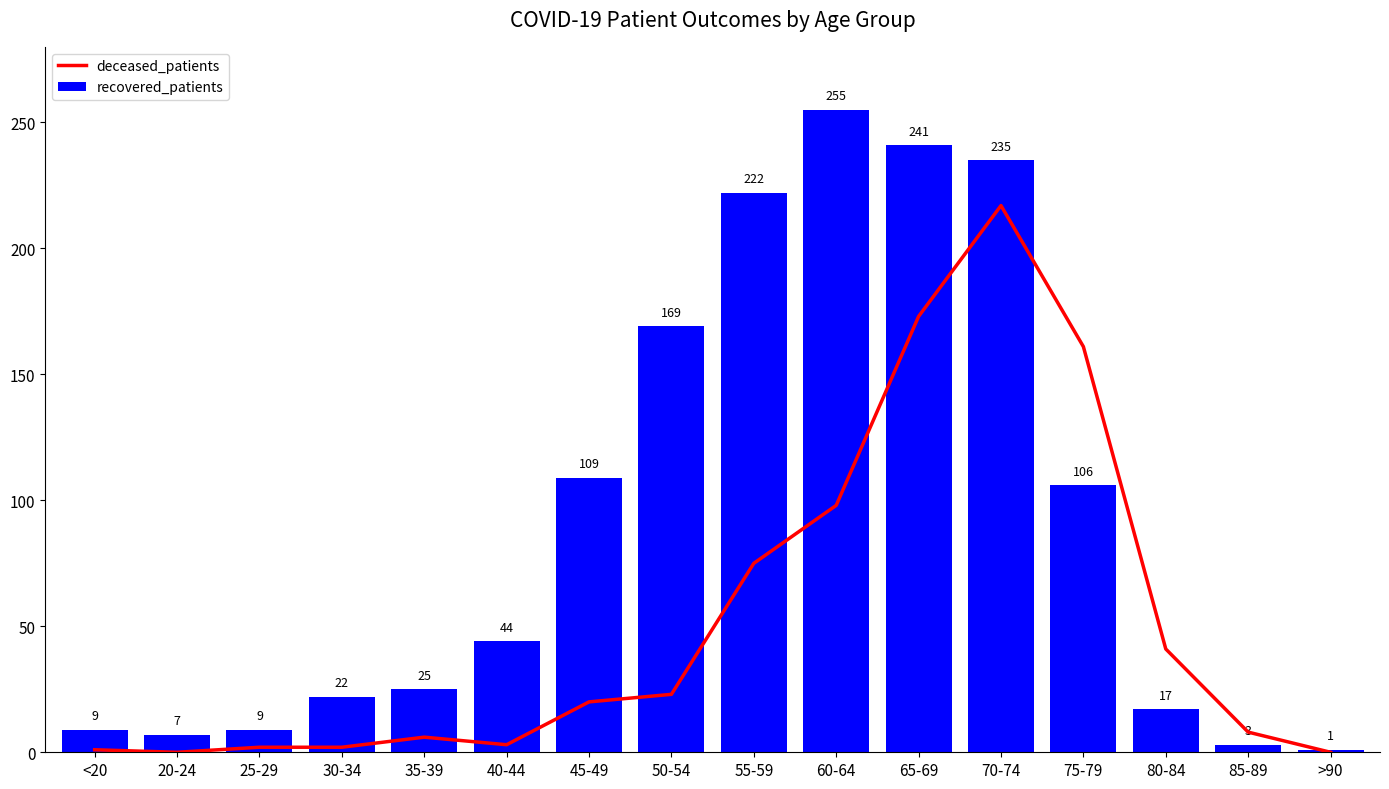

The deceased_patients series shows 36 at 55-59. True or false?

False